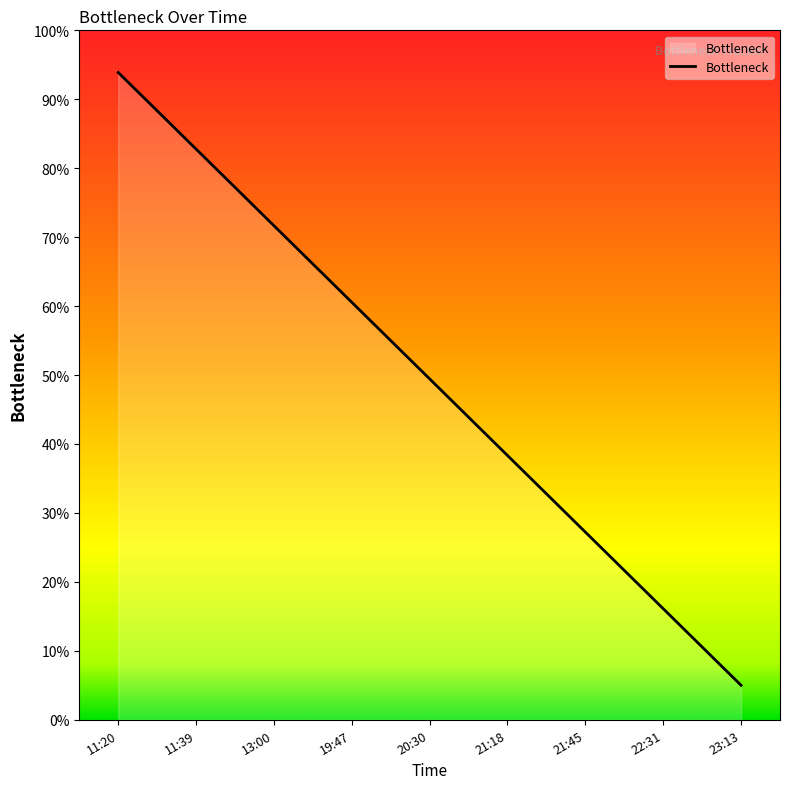

Reading left to right, extract all data points from this chart.

0.9	0.8	0.7	0.6	0.5	0.4	0.3	0.2	0.1